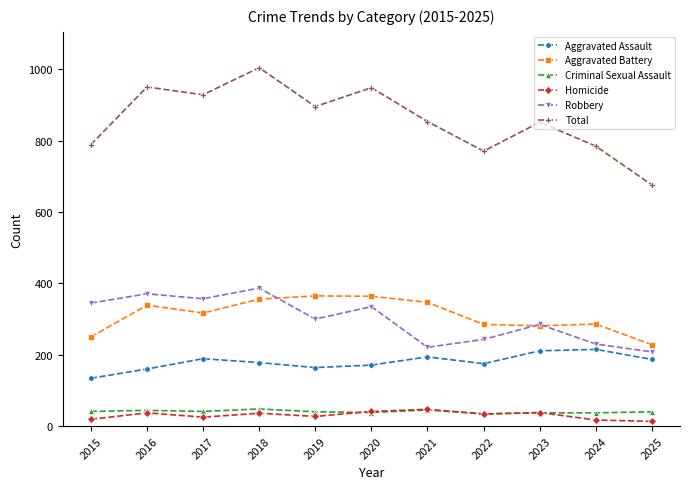

What is the difference between the maximum and minimum values in the Robbery series?

179